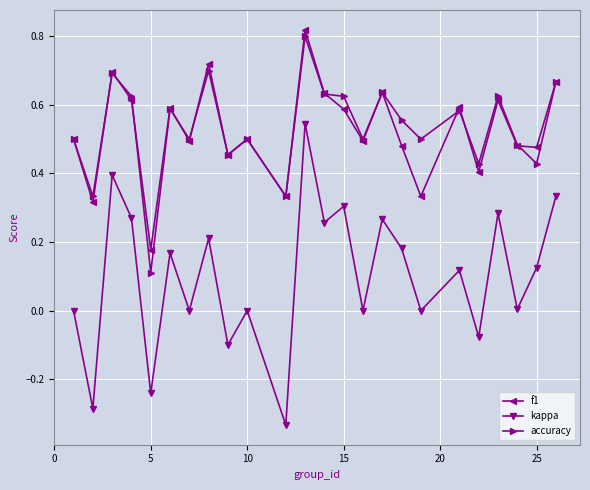

Which series has the largest range (max minus min)?

kappa